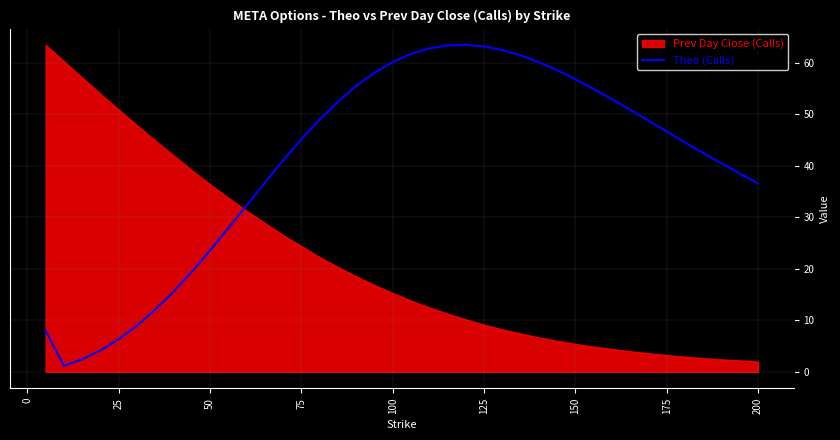

The Theo (Calls) series shows 46.6 at 175. True or false?

True